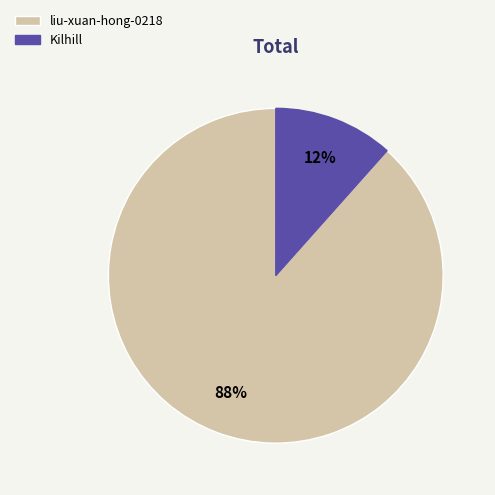

Is liu-xuan-hong-0218 the majority of the pie?

Yes